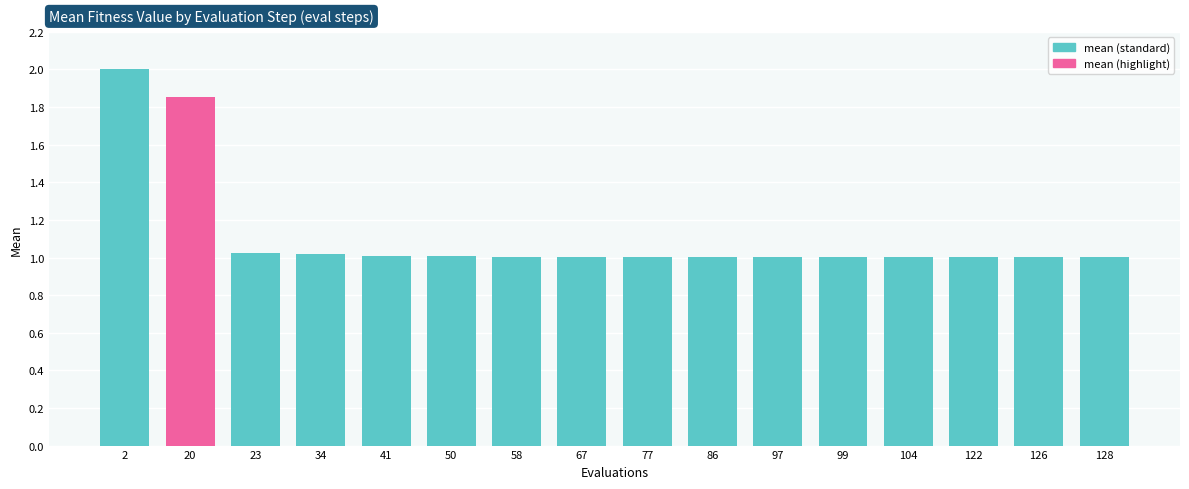

What is the difference between the values at 20 and 97?

0.9